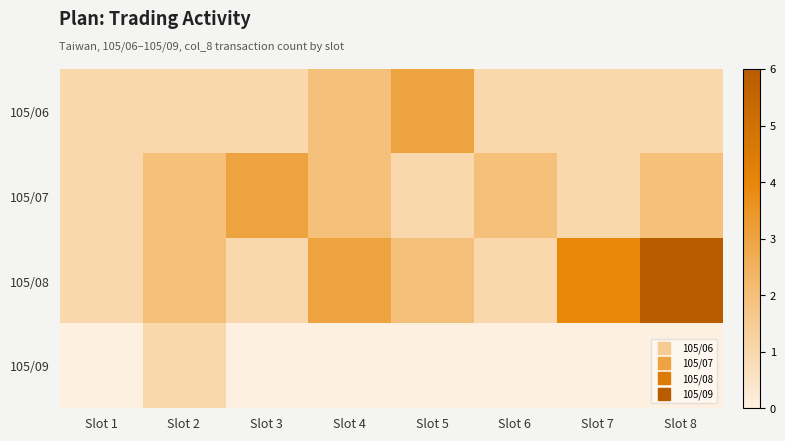

Reading right to left, what are all the values shown in this chart?

105/06: Slot 8=1	Slot 7=1	Slot 6=1	Slot 5=3	Slot 4=2	Slot 3=1	Slot 2=1	Slot 1=1
105/07: Slot 8=2	Slot 7=1	Slot 6=2	Slot 5=1	Slot 4=2	Slot 3=3	Slot 2=2	Slot 1=1
105/08: Slot 8=6	Slot 7=4	Slot 6=1	Slot 5=2	Slot 4=3	Slot 3=1	Slot 2=2	Slot 1=1
105/09: Slot 8=0	Slot 7=0	Slot 6=0	Slot 5=0	Slot 4=0	Slot 3=0	Slot 2=1	Slot 1=0